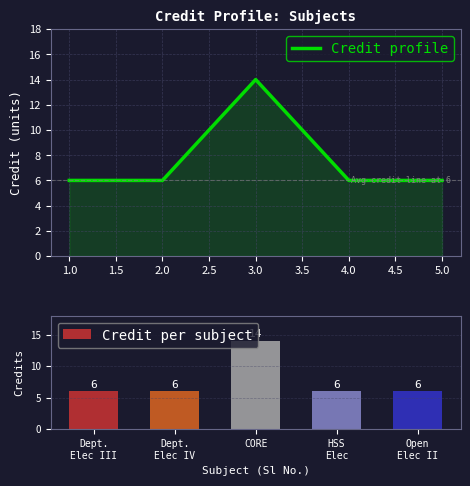

Reading left to right, what are all the values shown in this chart?

Credit profile: 6	6	14	6	6
Credit per subject: 6	6	14	6	6